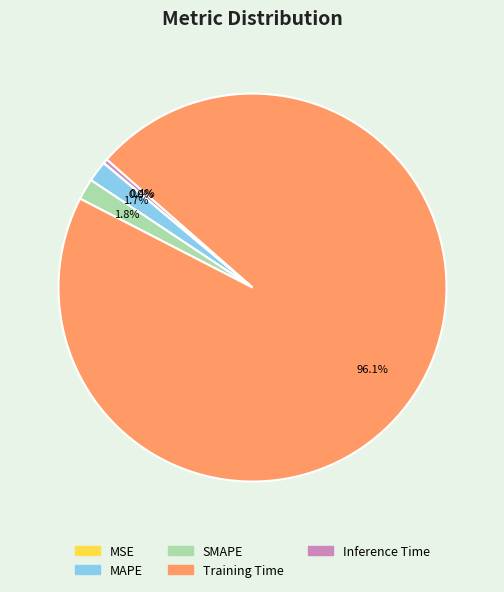

Combined, what portion of the pie is SMAPE and Training Time?

97.9%